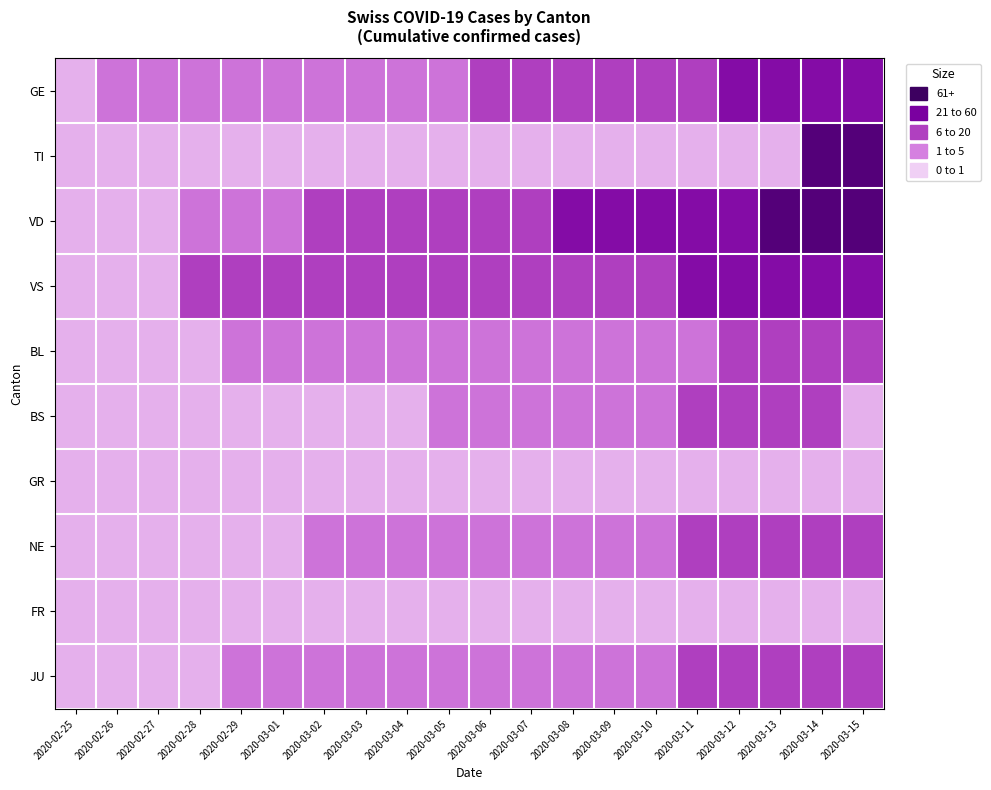

Which has a higher value, 2020-02-27 or 2020-03-12?

2020-03-12